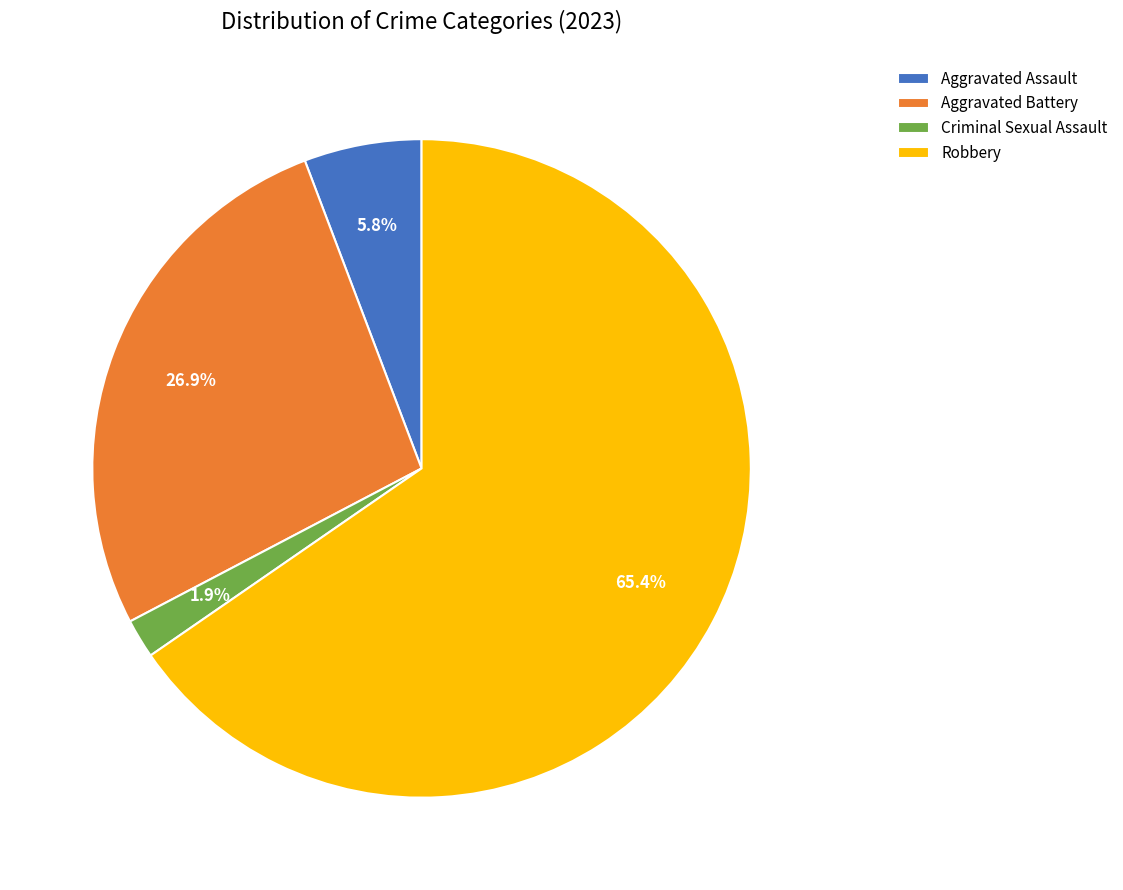

Count the number of slices in the pie.

4